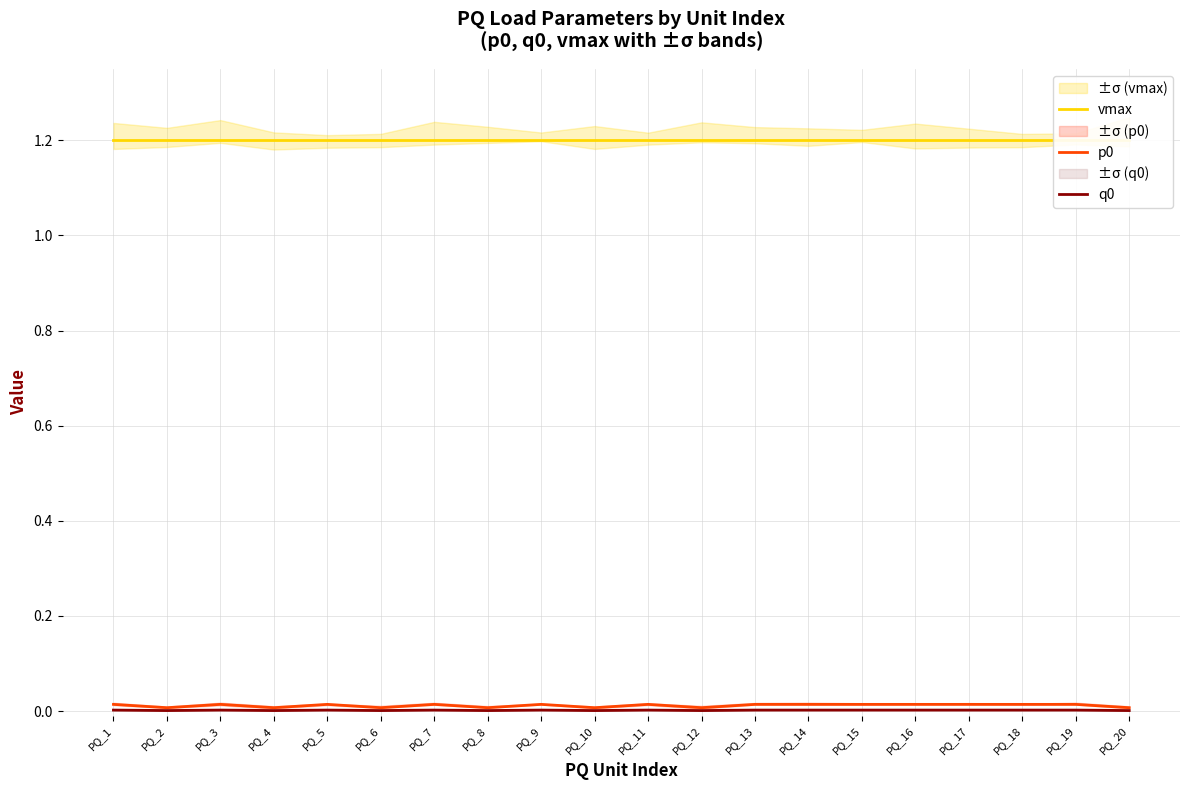

At PQ_6, list the series in order from smallest to largest.

q0, p0, vmax